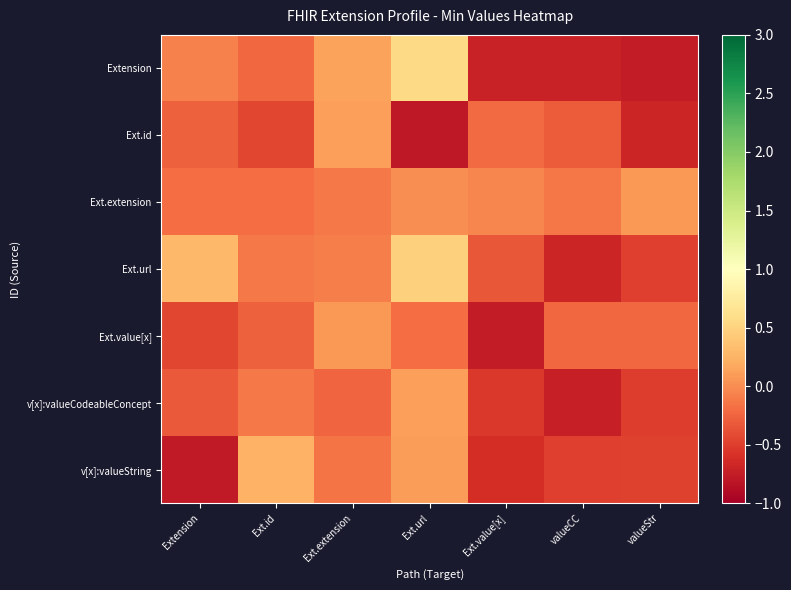

What is the difference between the highest and lowest values at Ext.id?

0.7